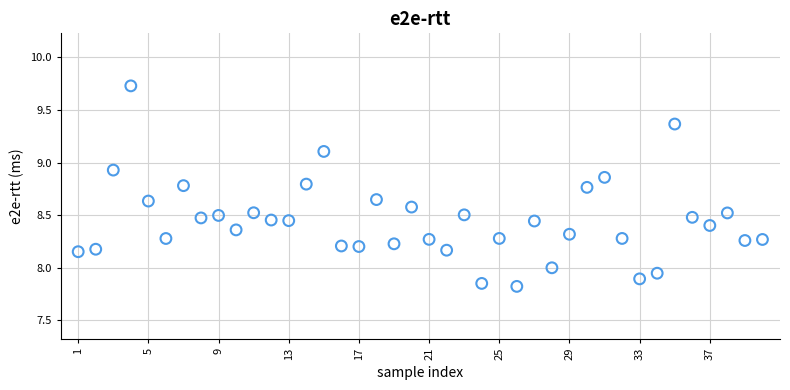

What is the range of X values (max minus min)?

39.0